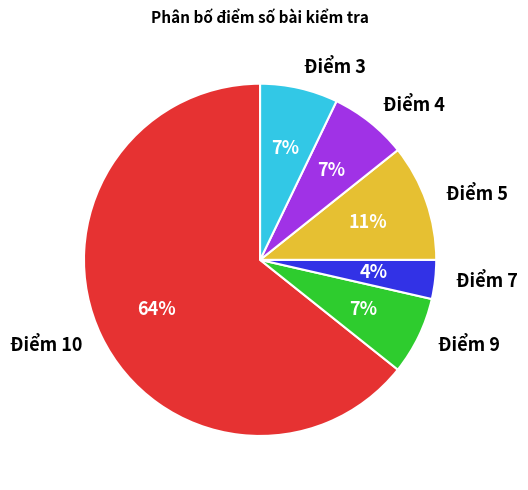

Combined, do Điểm 10 and Điểm 3 account for over 50%?

Yes